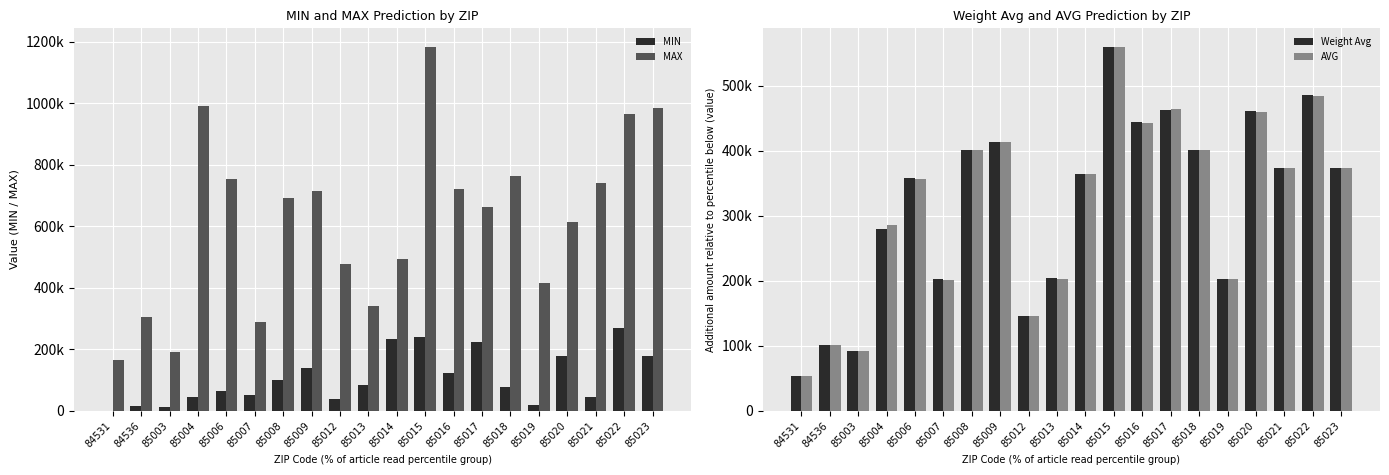

Which series has the largest range (max minus min)?

MAX